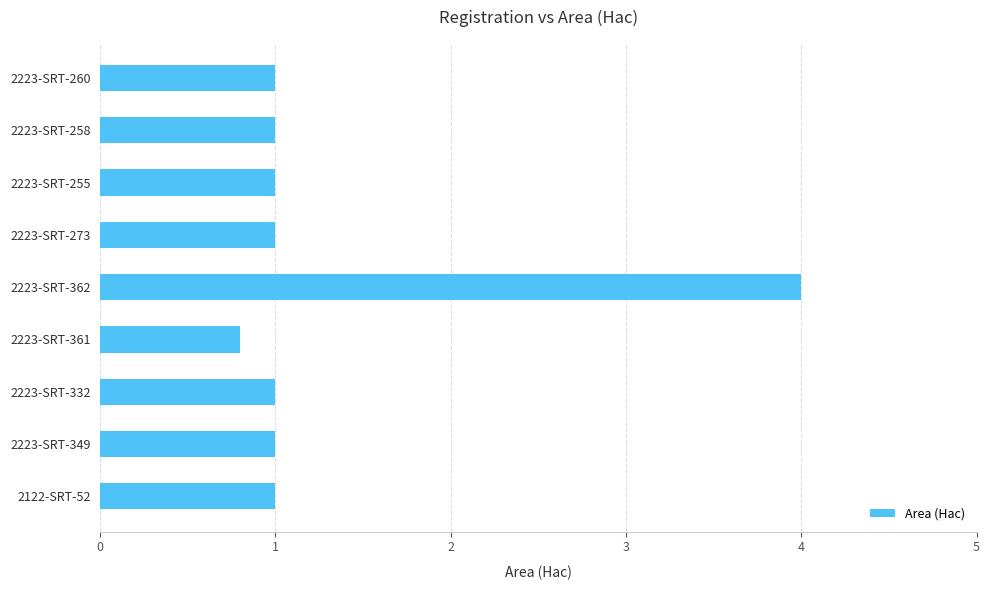

What value does the data have at 2223-SRT-273?

1.0